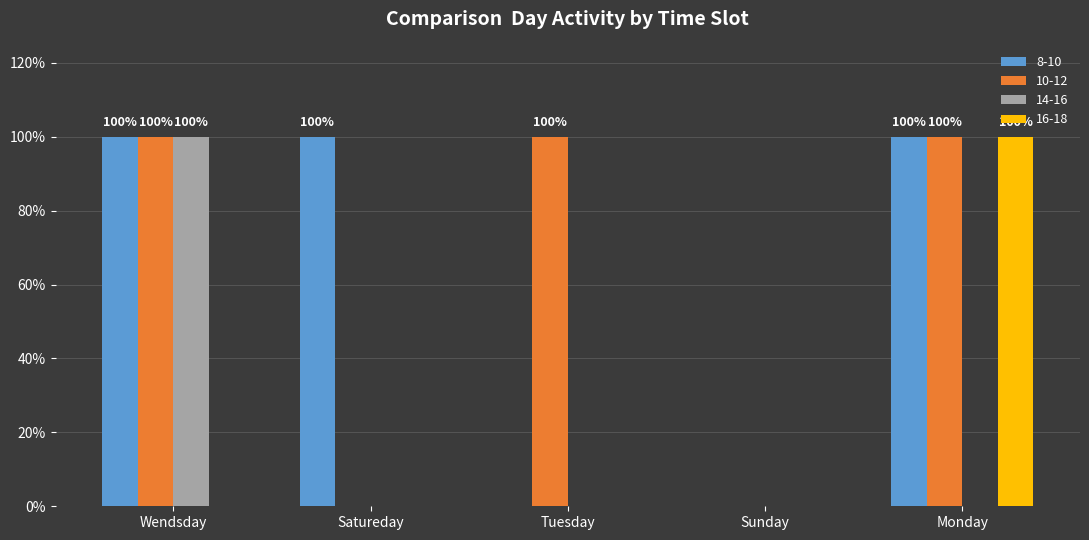

What are all the series names shown in the legend?

8-10, 10-12, 14-16, 16-18